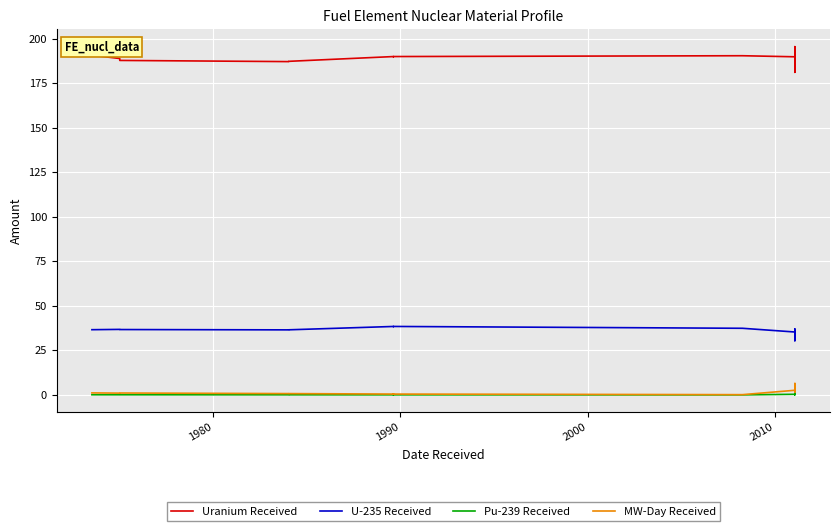

True or false: MW-Day Received and Pu-239 Received intersect in this chart.

False